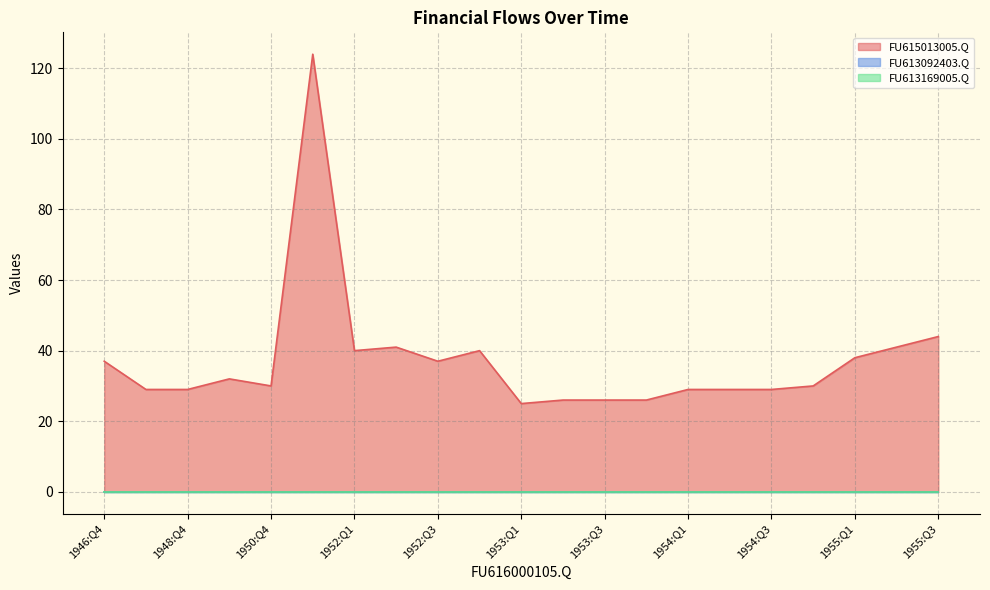

What is the highest value of the FU615013005.Q series?

124